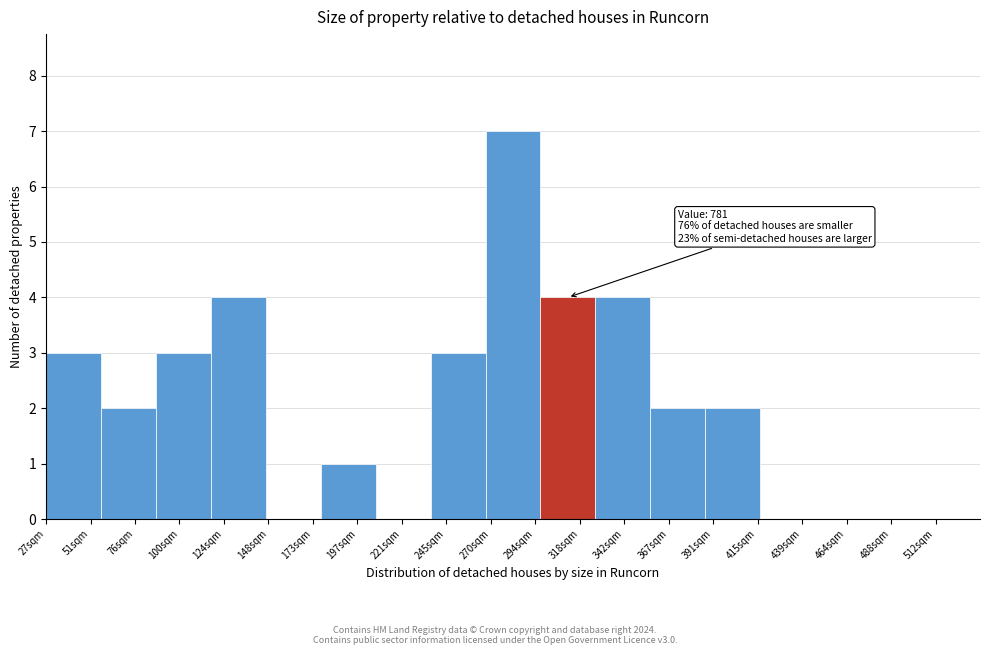

Reading left to right, list all the values displayed in this chart.

51sqm=3	76sqm=2	100sqm=3	124sqm=4	173sqm=0	197sqm=1	221sqm=0	245sqm=3	294sqm=7	318sqm=4	342sqm=4	367sqm=2	391sqm=2	439sqm=0	464sqm=0	488sqm=0	512sqm=0